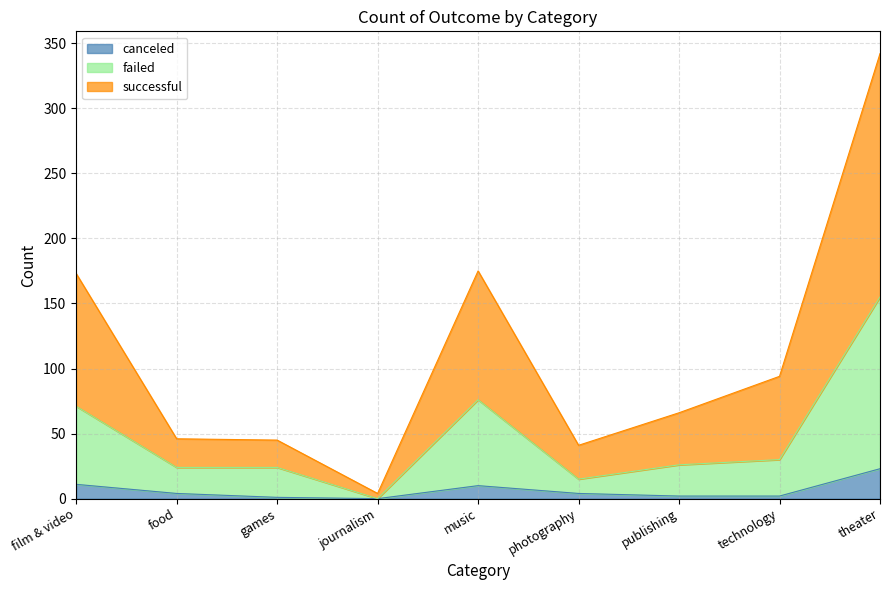

At which category is the sum across all series the highest?

theater